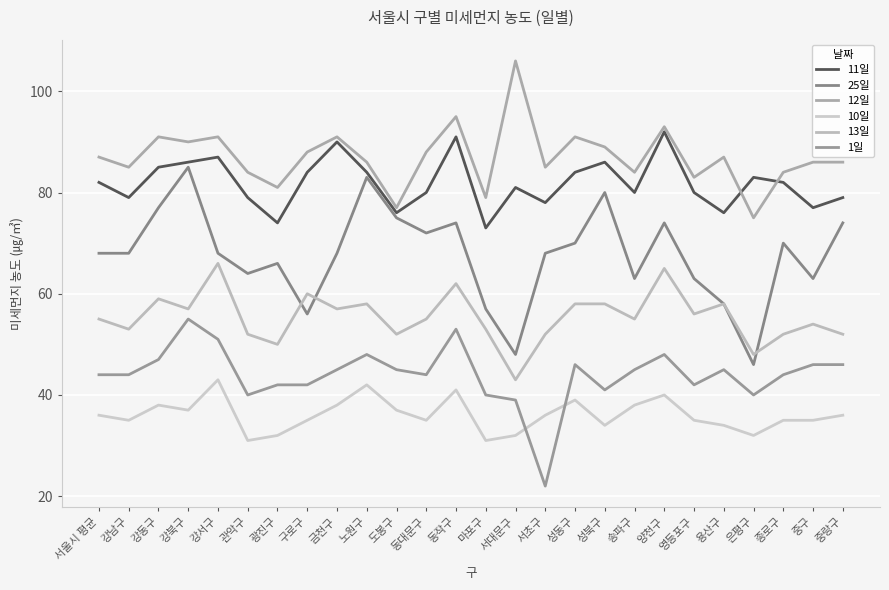

What is the maximum value for 1일?

55